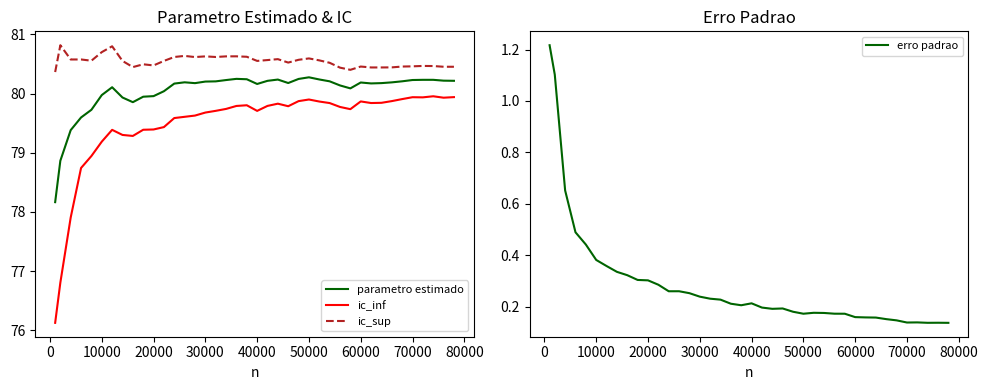

True or false: ic_sup and ic_inf cross at least once.

False